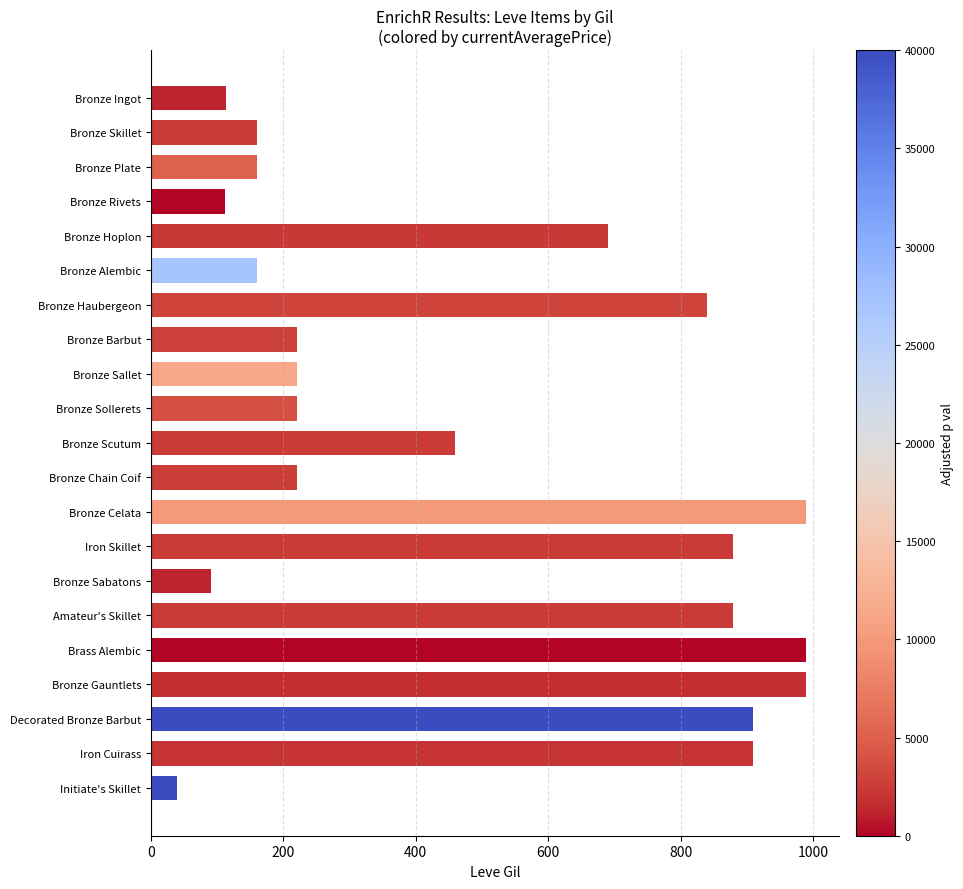

True or false: the data shows 149 at Bronze Sabatons.

False